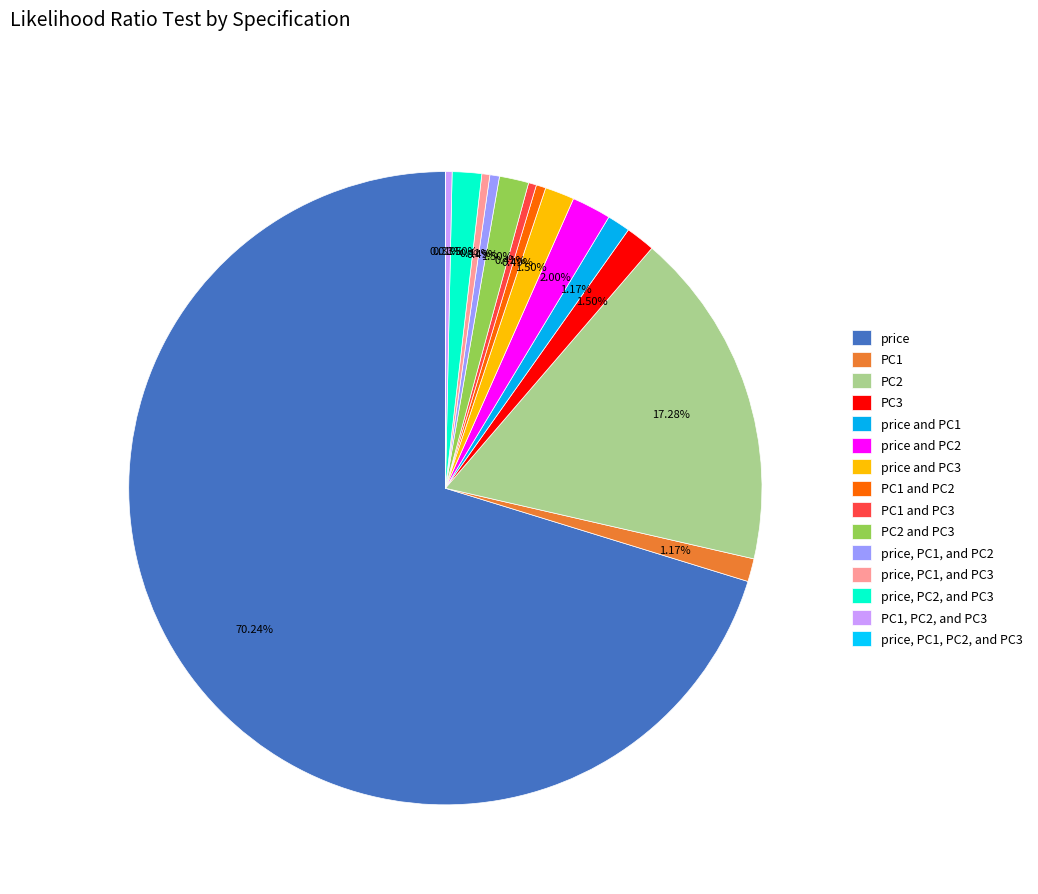

Is there any slice that represents more than half of the pie?

Yes